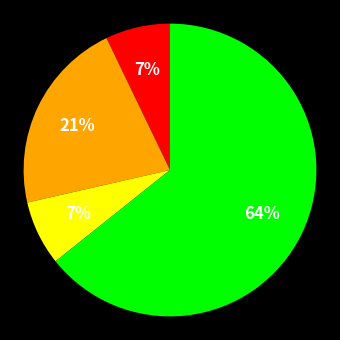

Is there a majority slice in this chart?

Yes